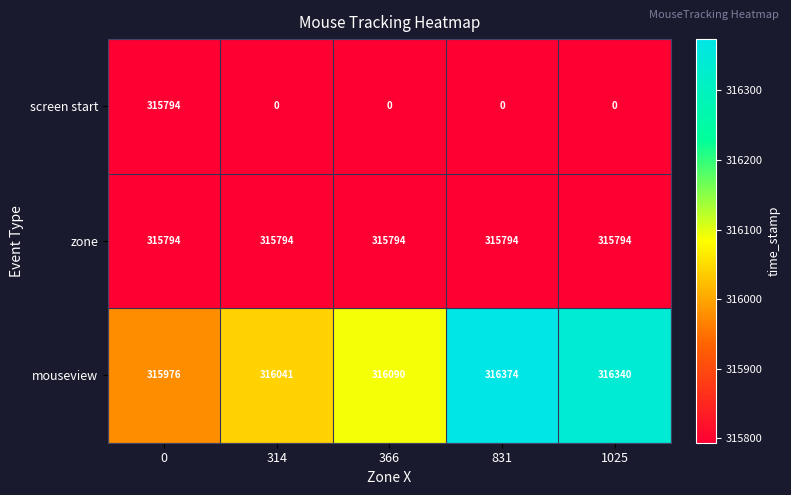

Is it true that mouseview equals 316374 at 831?

True